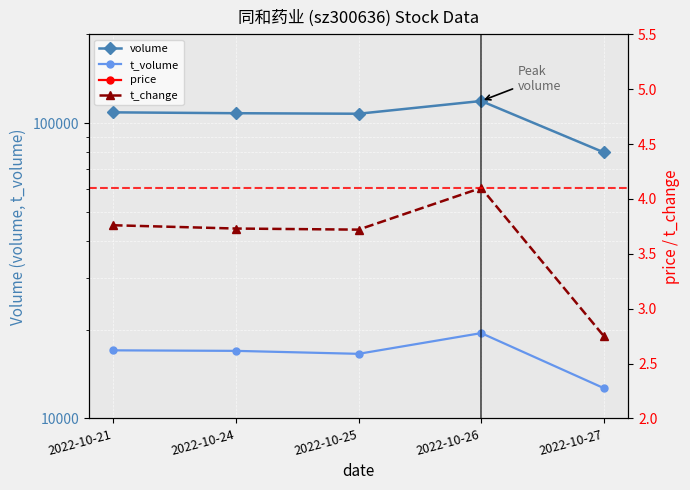

What is the sum of all volume values?

522998.0